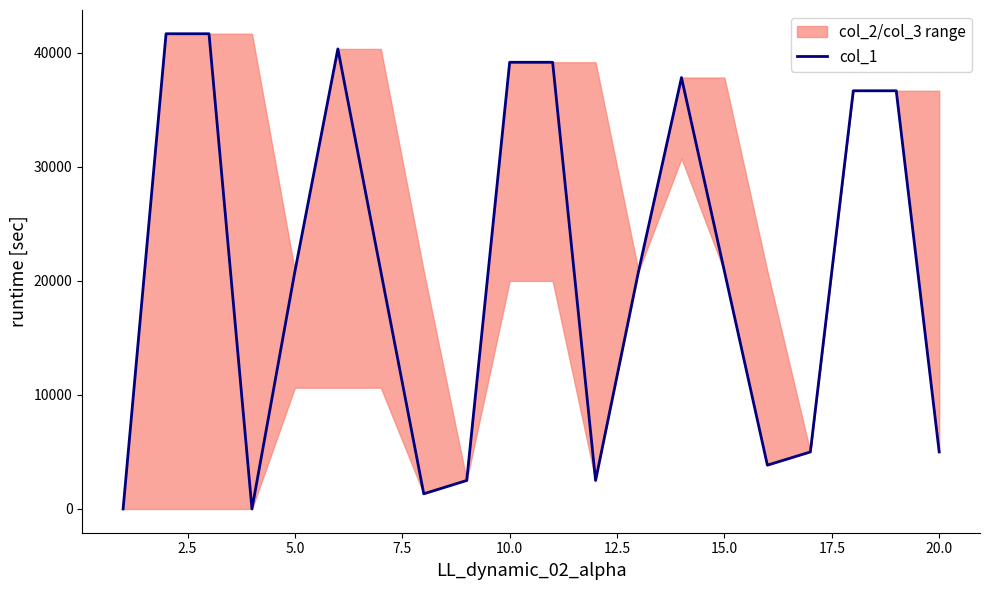

Reading left to right, list all the values displayed in this chart.

0.0	41666.7	41666.7	0.0	20833.3	40336.9	20833.3	1329.8	2500.0	39166.7	39166.7	2500.0	20833.3	37825.2	20833.3	3841.5	5000.0	36666.7	36666.7	5000.0